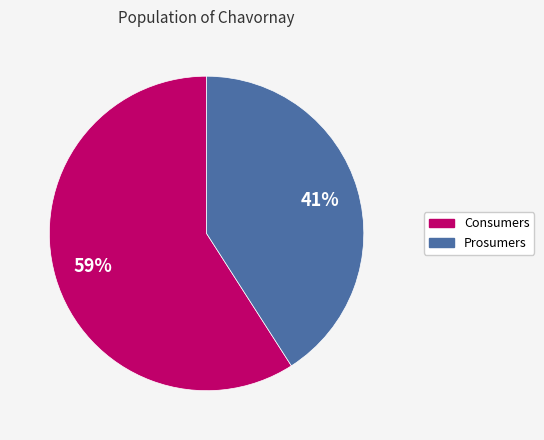

To the nearest percent, what is the difference between the Prosumers and Consumers slice percentages?

18%